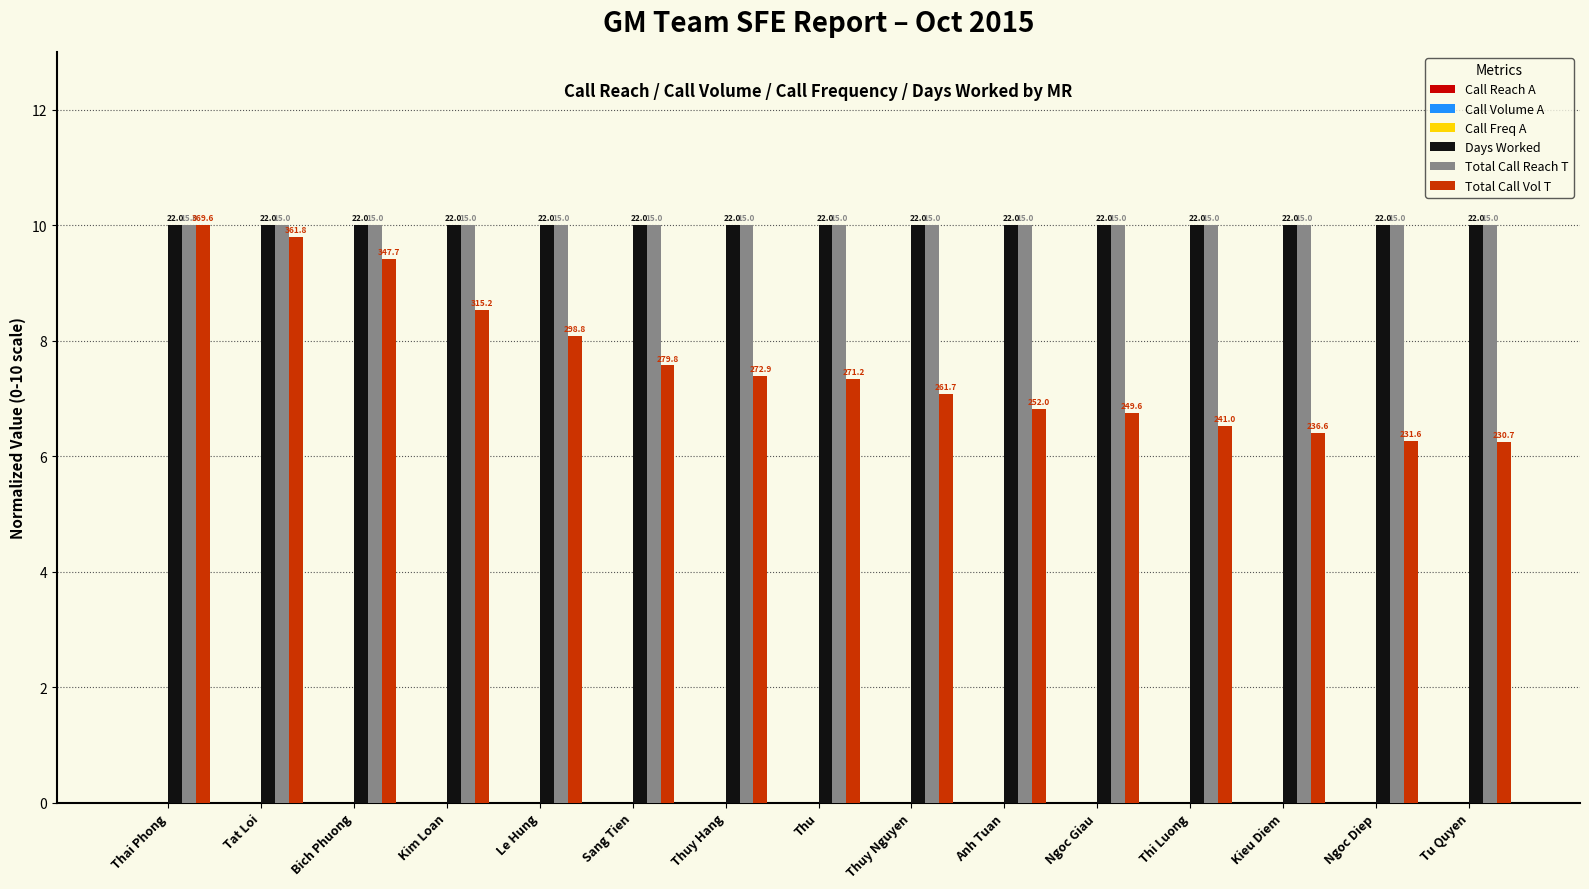

Reading right to left, transcribe all the data shown in this chart.

Call Reach A: 0.0	0.0	0.0	0.0	0.0	0.0	0.0	0.0	0.0	0.0	0.0	0.0	0.0	0.0	0.0
Call Volume A: 0.0	0.0	0.0	0.0	0.0	0.0	0.0	0.0	0.0	0.0	0.0	0.0	0.0	0.0	0.0
Call Freq A: 0.0	0.0	0.0	0.0	0.0	0.0	0.0	0.0	0.0	0.0	0.0	0.0	0.0	0.0	0.0
Days Worked: 10.0	10.0	10.0	10.0	10.0	10.0	10.0	10.0	10.0	10.0	10.0	10.0	10.0	10.0	10.0
Total Call Reach T: 10.0	10.0	10.0	10.0	10.0	10.0	10.0	10.0	10.0	10.0	10.0	10.0	10.0	10.0	10.0
Total Call Vol T: 6.2	6.3	6.4	6.5	6.8	6.8	7.1	7.3	7.4	7.6	8.1	8.5	9.4	9.8	10.0